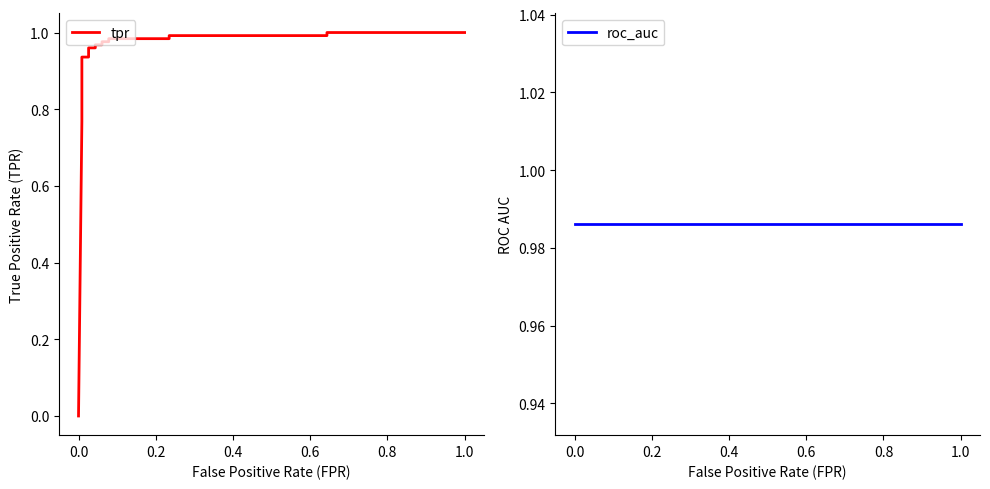

What is the label of the 13th point from the right?

0.4